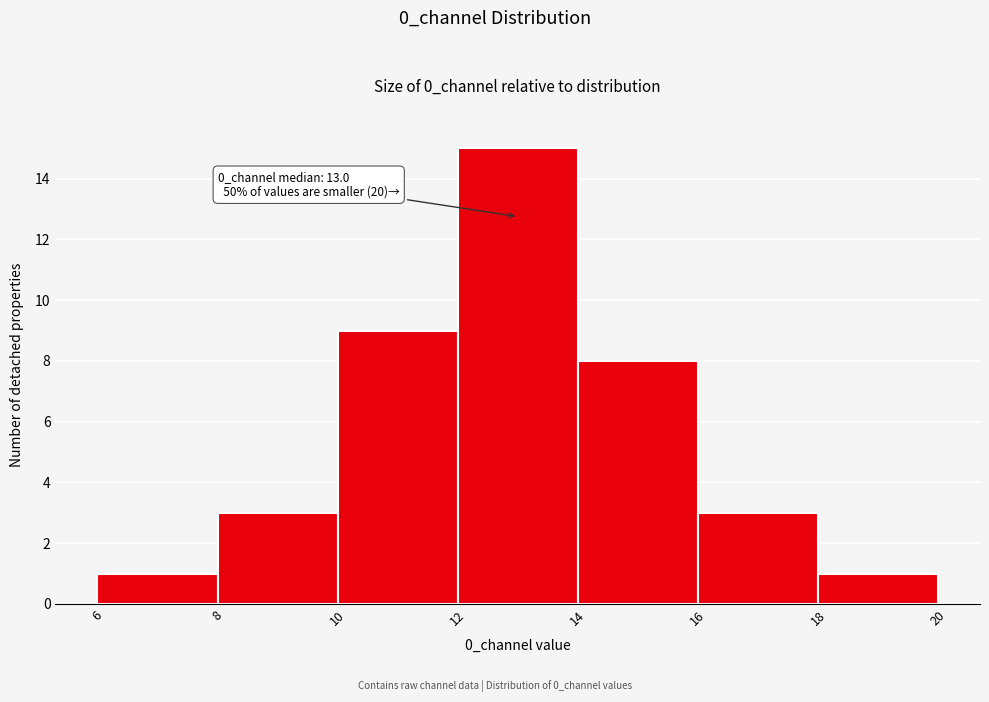

Over which range of the x-axis is the bar tallest?

12 to 14